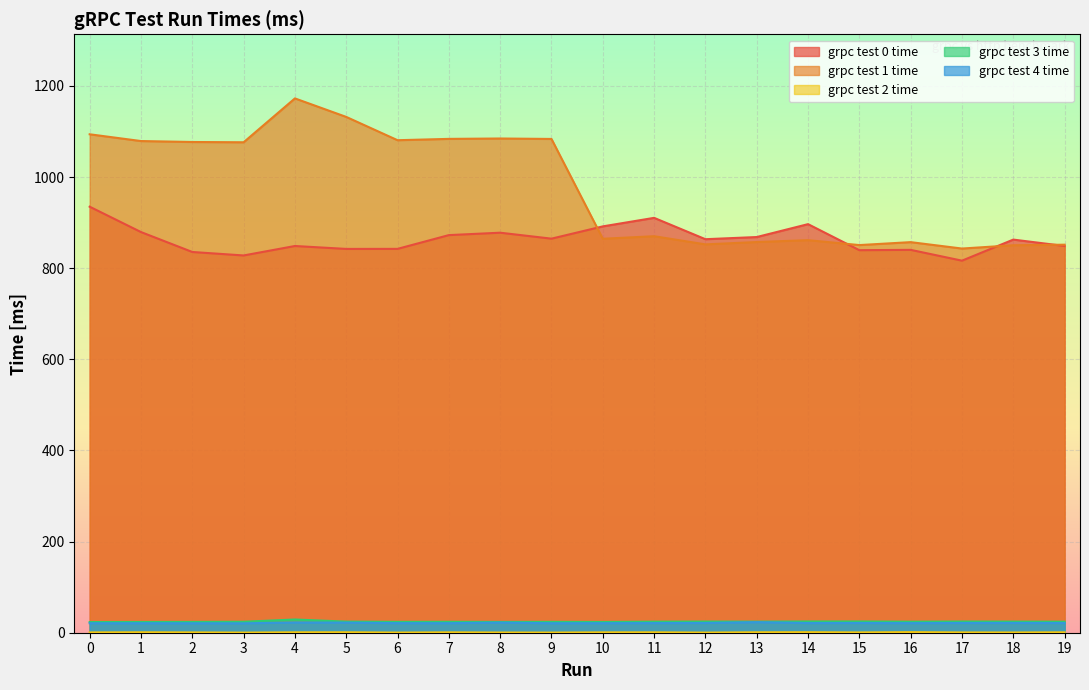

How many interior local valleys does the grpc test 3 time series have?

5